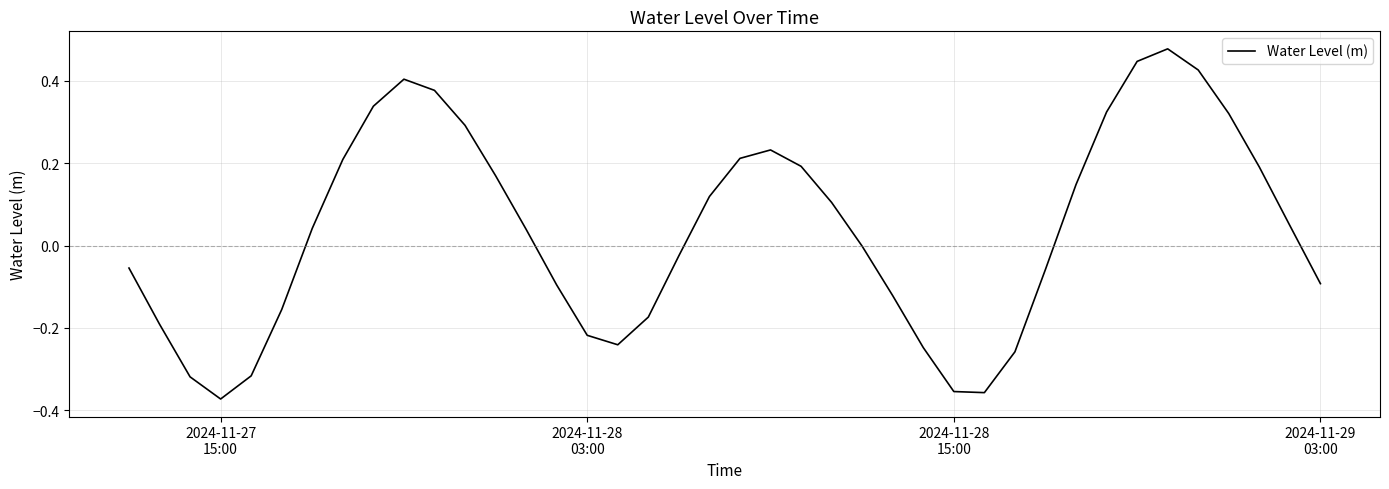

What is the difference between the maximum and minimum values?

0.9